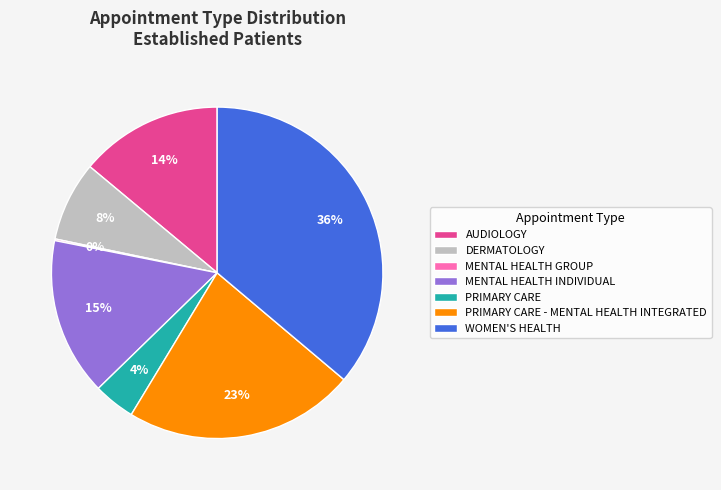

What percentage is the PRIMARY CARE slice, to the nearest percent?

4%